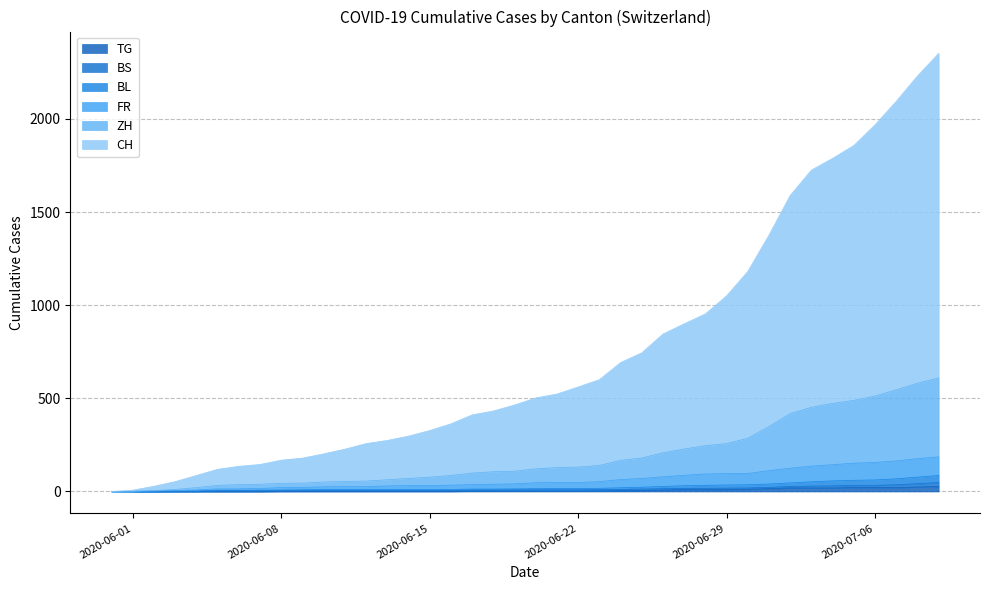

What is the value of the BL point at the 29th from the left?

33